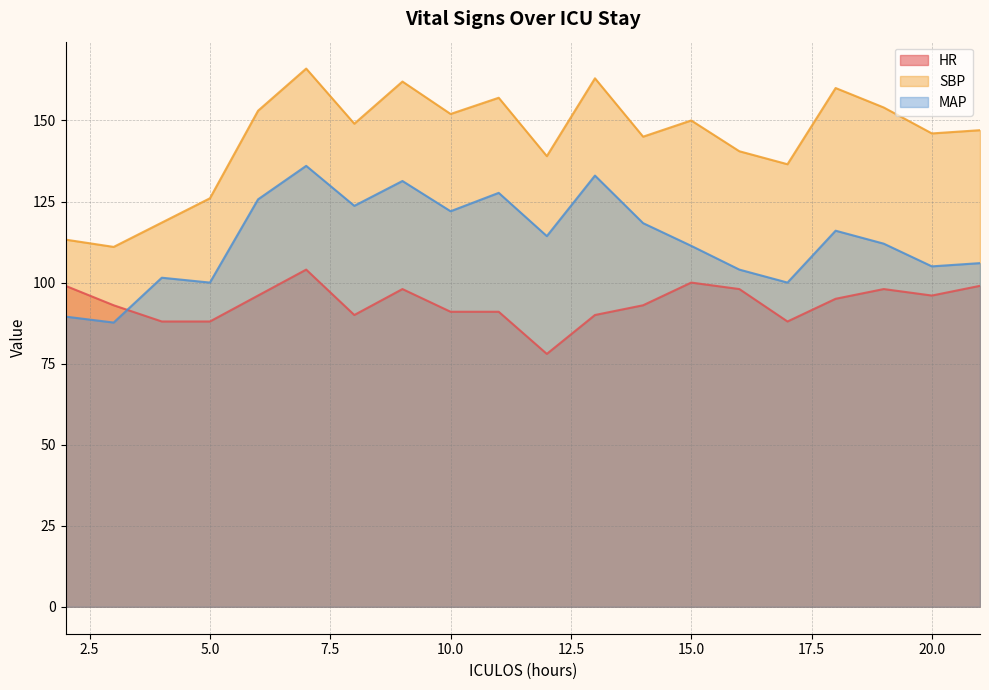

What is the spread (max minus min) of values at 19?

56.0